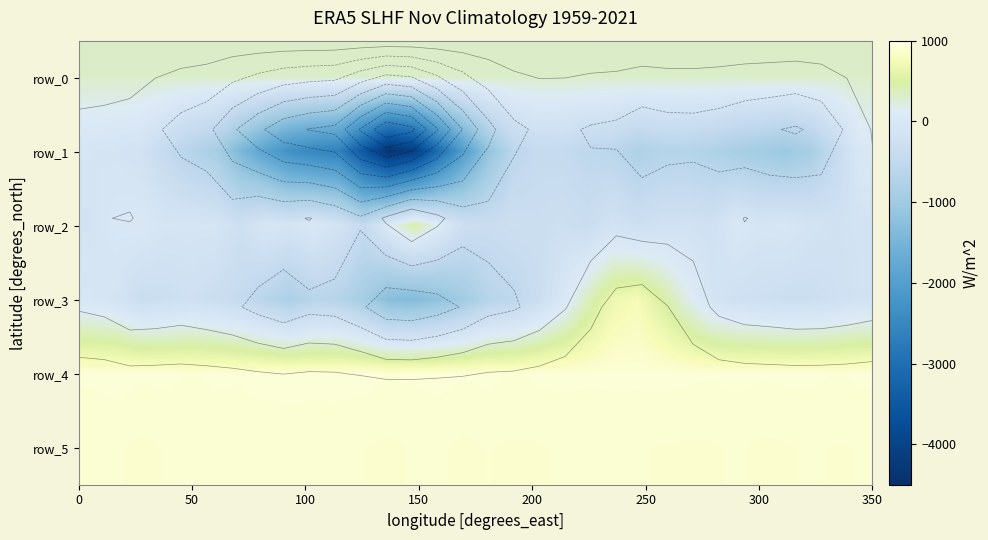

Reading left to right, transcribe all the data shown in this chart.

row_0: 313.4	313.5	313.5	313.6	313.6	313.6	313.7	313.7	313.8	313.8	313.9	313.9	314.0	314.0	314.1	314.1	314.2	314.3	314.3	314.4	314.4	314.4	314.5	314.5	314.6	314.6	314.7	314.7	314.8	314.9	314.9	314.9
row_1: -92.0	-117.0	-168.0	-431.0	-691.0	-871.0	-1418.0	-1893.0	-2318.0	-2521.0	-2635.0	-3544.0	-4406.0	-4137.0	-3039.0	-1992.0	-1161.0	-602.0	-421.0	-435.0	-543.0	-596.0	-778.0	-693.0	-683.0	-753.0	-886.0	-960.0	-1052.0	-877.0	-431.0	32.0
row_2: -124.0	-6.0	13.0	-86.0	-79.0	-85.0	-251.0	-39.0	-81.0	16.0	-148.0	-433.0	80.0	482.0	124.0	-281.0	-343.0	-272.0	-314.0	-265.0	-335.0	-167.0	-266.0	-211.0	-184.0	-224.0	10.0	-67.0	-37.0	-136.0	-188.0	-144.0
row_3: -44.0	-114.0	-320.0	-295.0	-234.0	-312.0	-419.0	-631.0	-807.0	-626.0	-664.0	-919.0	-1303.0	-1347.0	-1197.0	-967.0	-659.0	-555.0	-327.0	-26.0	363.0	681.0	761.0	510.0	197.0	-105.0	-227.0	-261.0	-305.0	-296.0	-236.0	-163.0
row_4: 918.0	925.0	918.0	920.0	912.0	918.0	917.0	925.0	925.0	924.0	925.0	923.0	914.0	918.0	923.0	916.0	920.0	911.0	919.0	921.0	919.0	920.0	920.0	922.0	919.0	916.0	921.0	917.0	919.0	920.0	913.0	919.0
row_5: 898.0	895.0	887.0	894.0	897.0	901.0	898.0	895.0	898.0	897.0	897.0	893.0	888.0	895.0	896.0	887.0	893.0	890.0	890.0	895.0	895.0	896.0	894.0	891.0	890.0	890.0	895.0	888.0	890.0	895.0	891.0	893.0